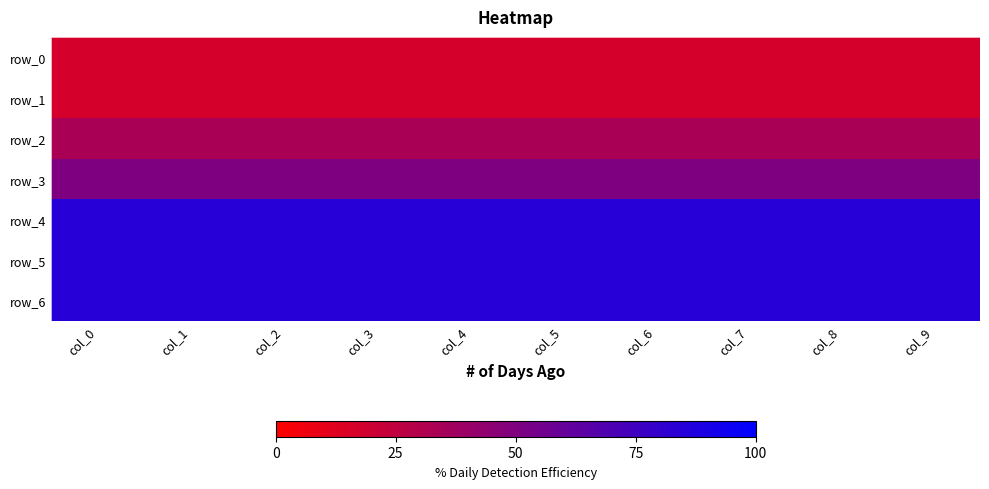

How many distinct data groups are displayed?

7